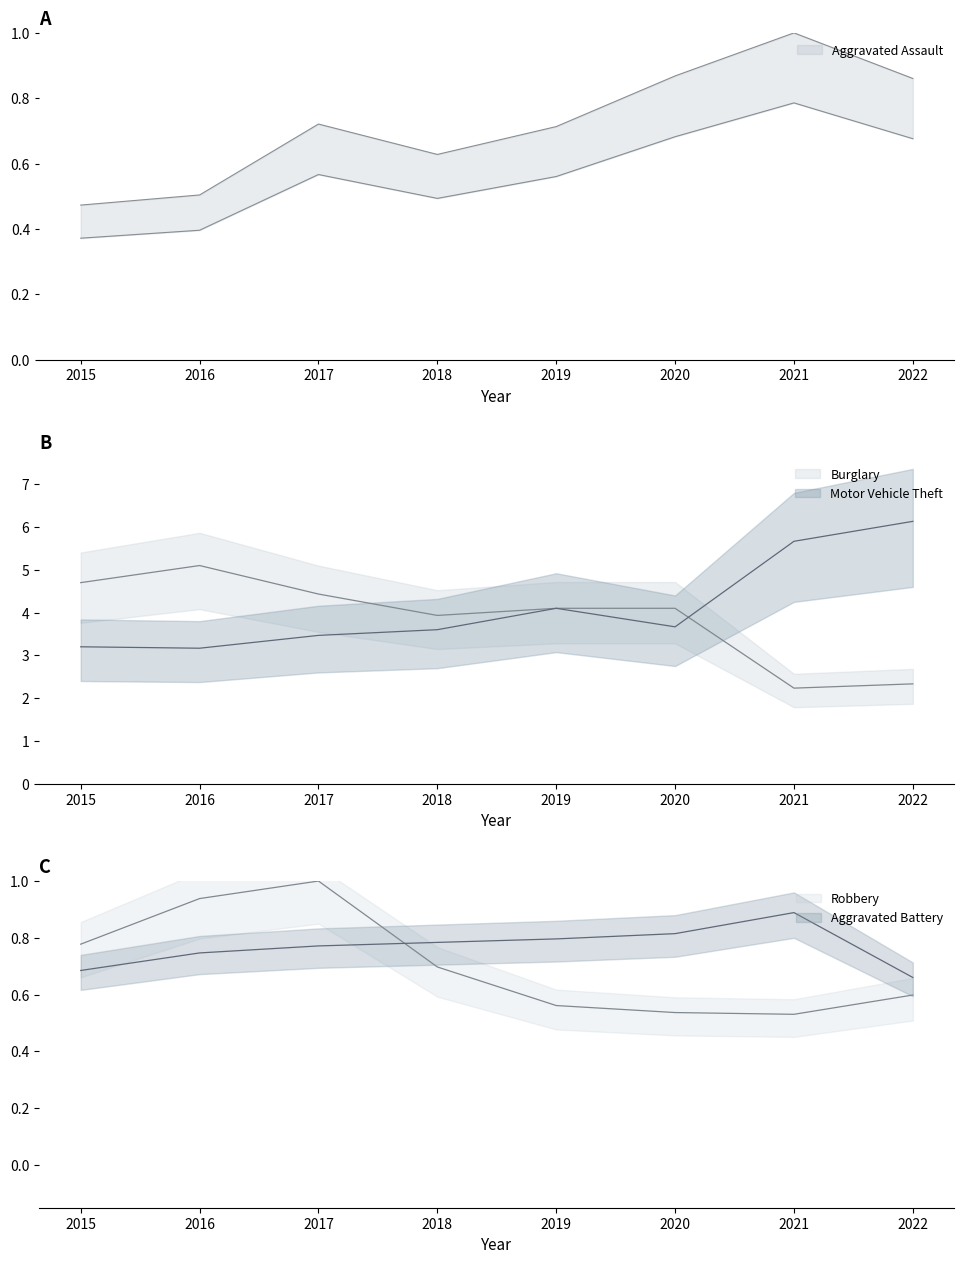

Between 2019 and 2021, which series saw the biggest shift?

Burglary